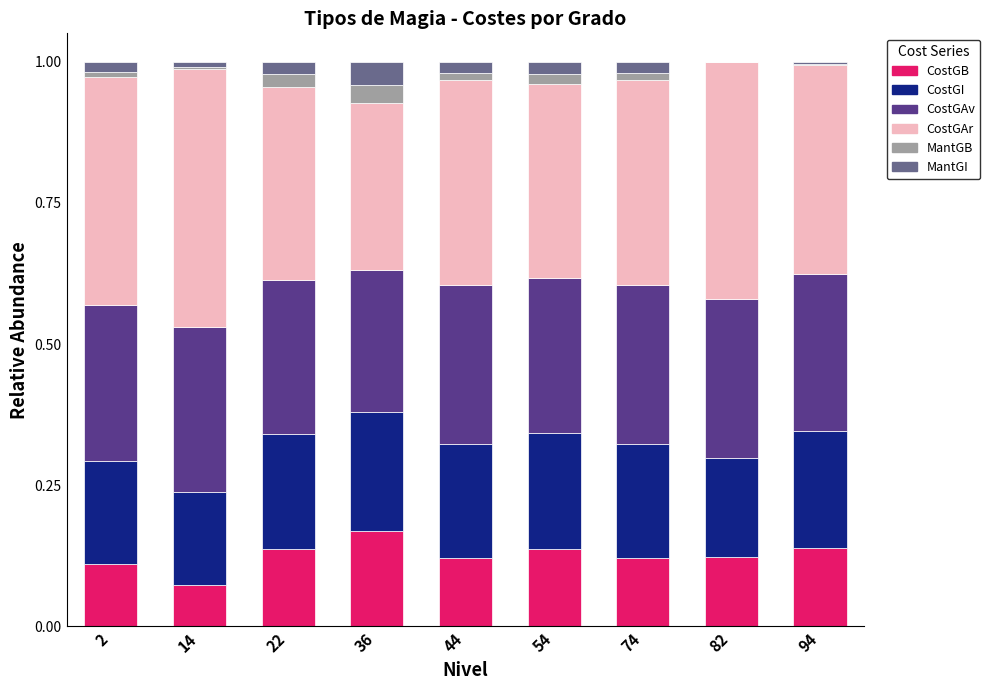

Is it true that CostGB equals 0.1 at 94?

True